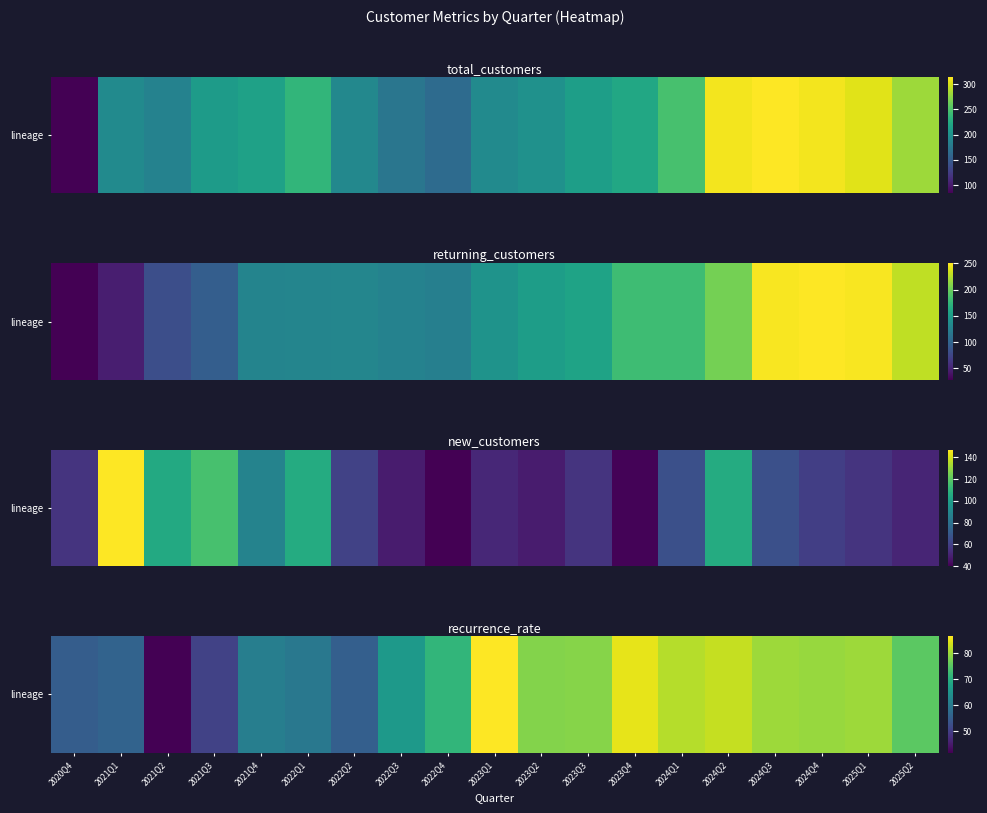

What is the change in value from 2022Q3 to 2025Q2?

+9.4